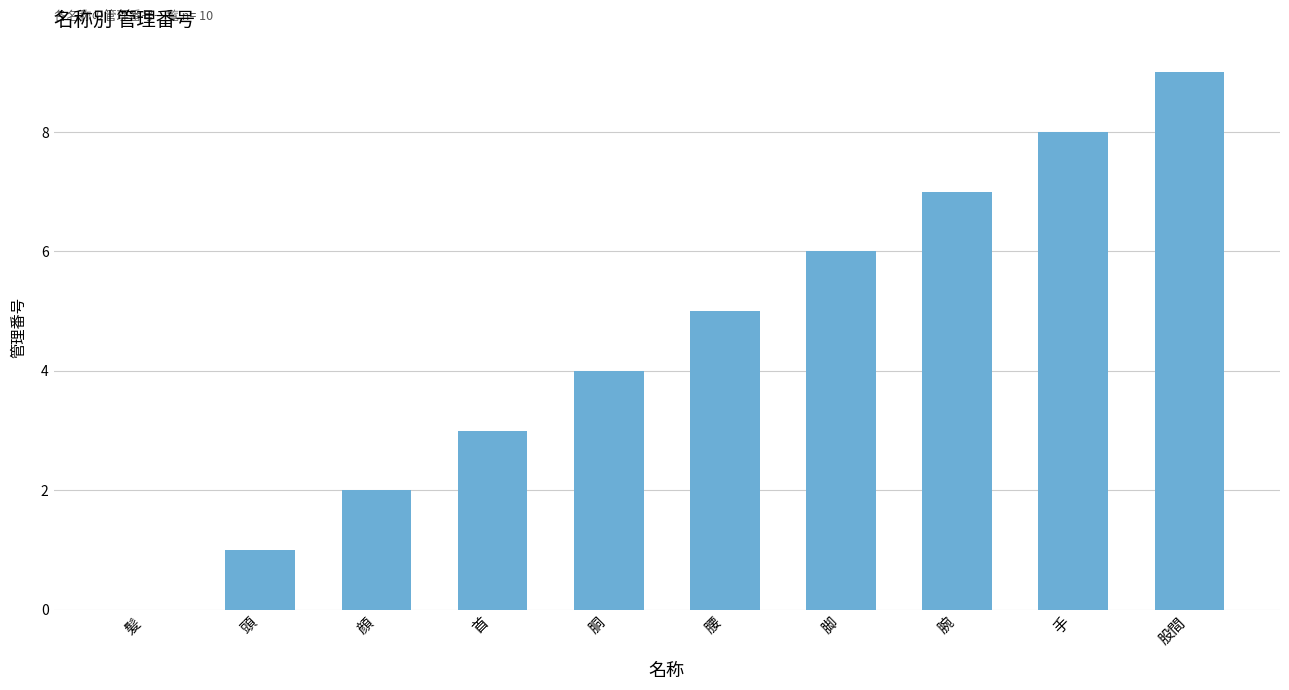

Is it true that the value at 頭 is 1?

True